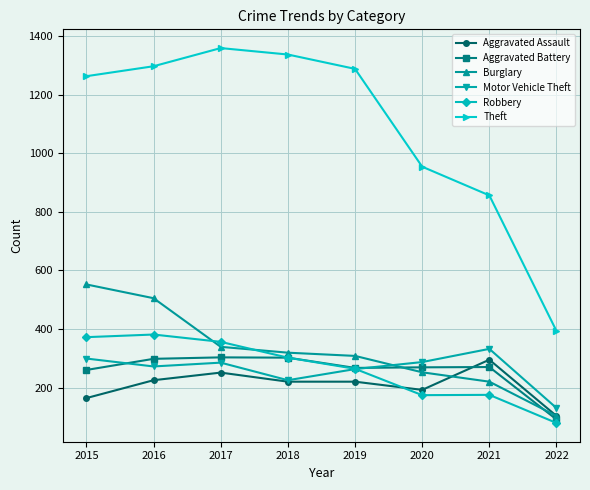

Is the value of Robbery at 2016 greater than the value of Theft at 2021?

No